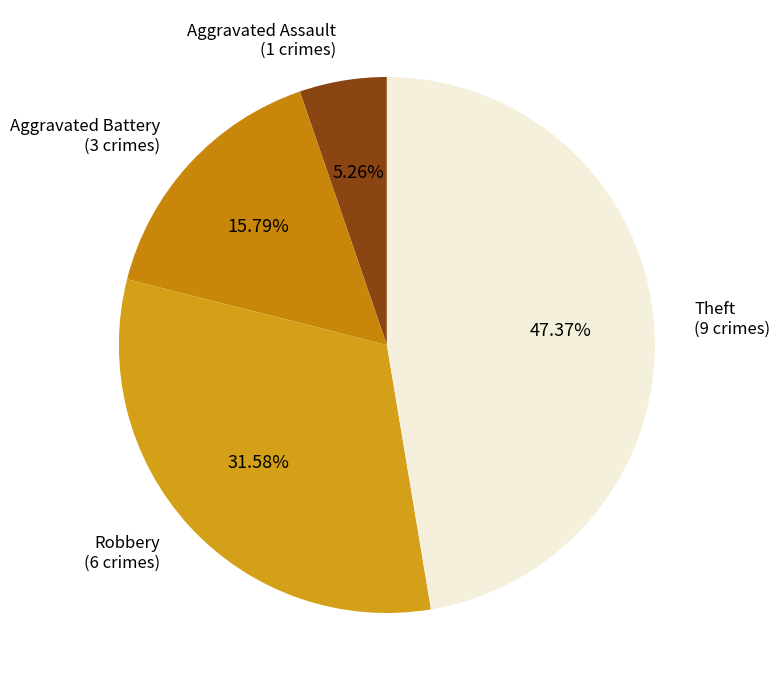

Does any single category account for the majority?

No